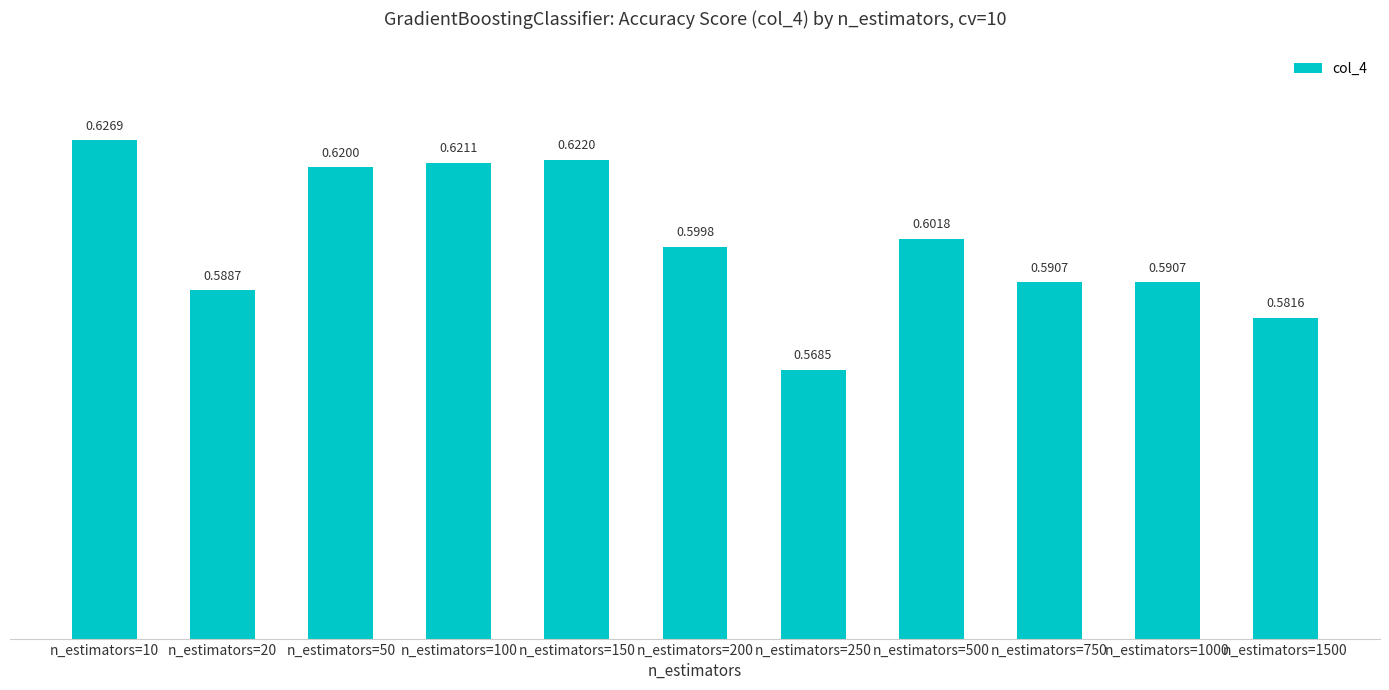

How many bars are there in total?

11